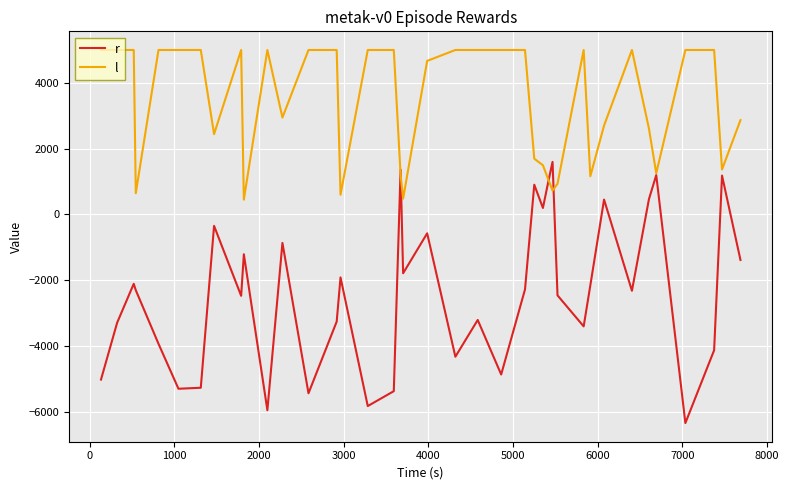

True or false: r and l intersect in this chart.

True